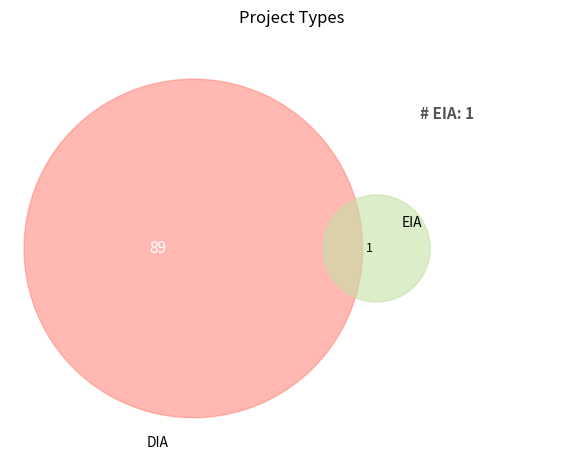

Which category has the biggest portion of the pie?

DIA